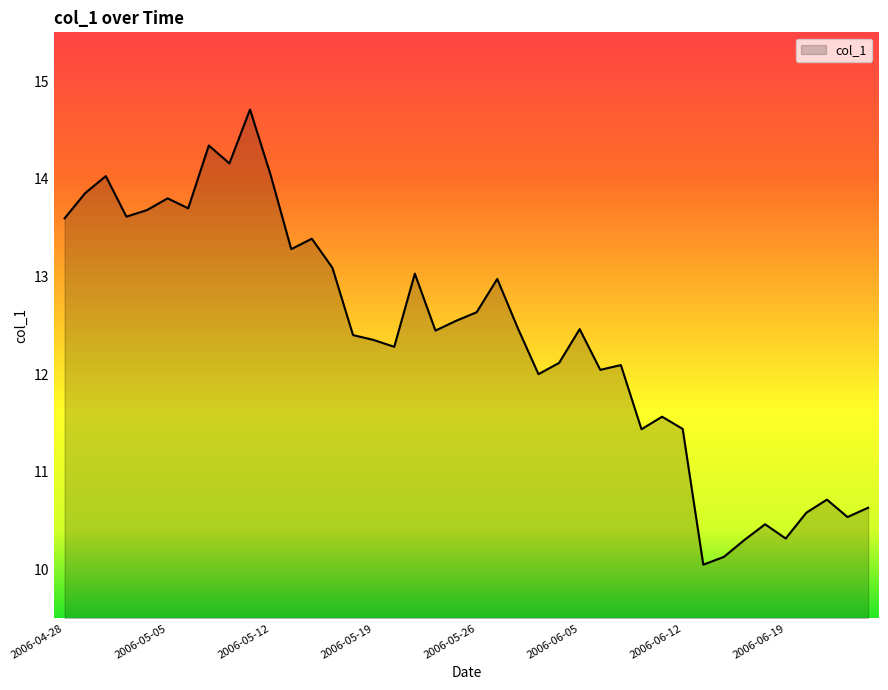

What is the maximum value shown in the chart?

14.7